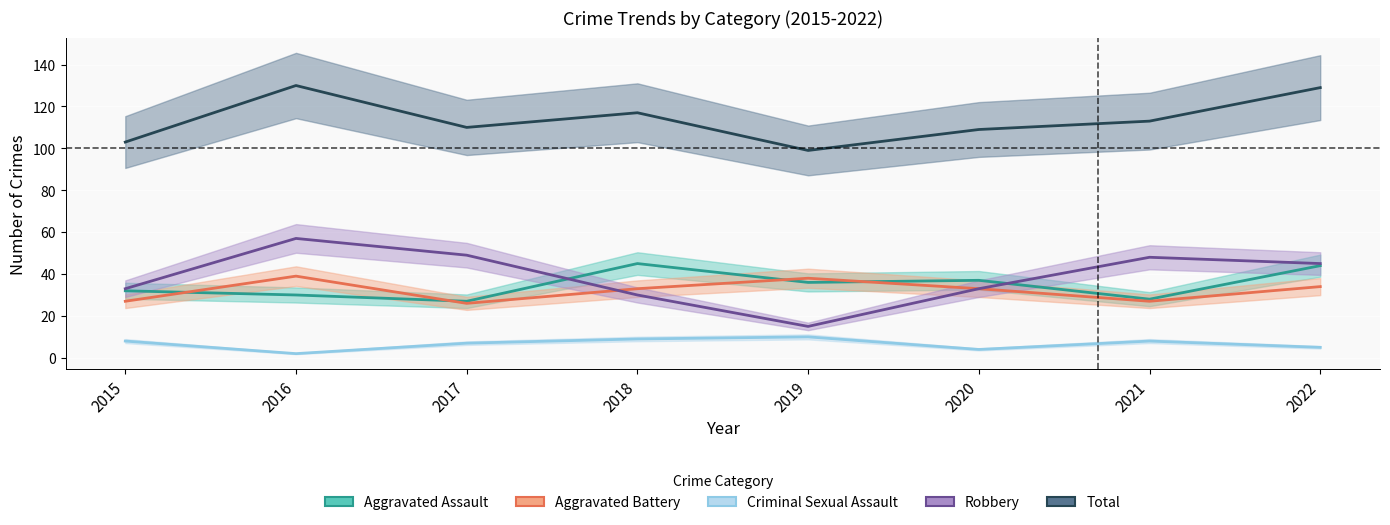

The Robbery series shows 52 at 2020. True or false?

False